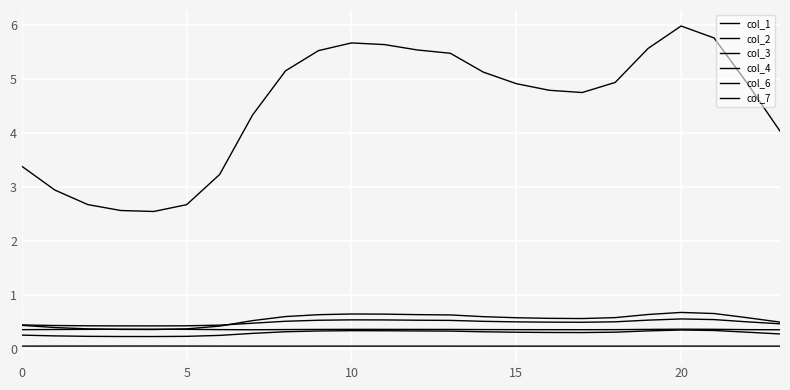

Is this an area chart (filled region under the line)?

No